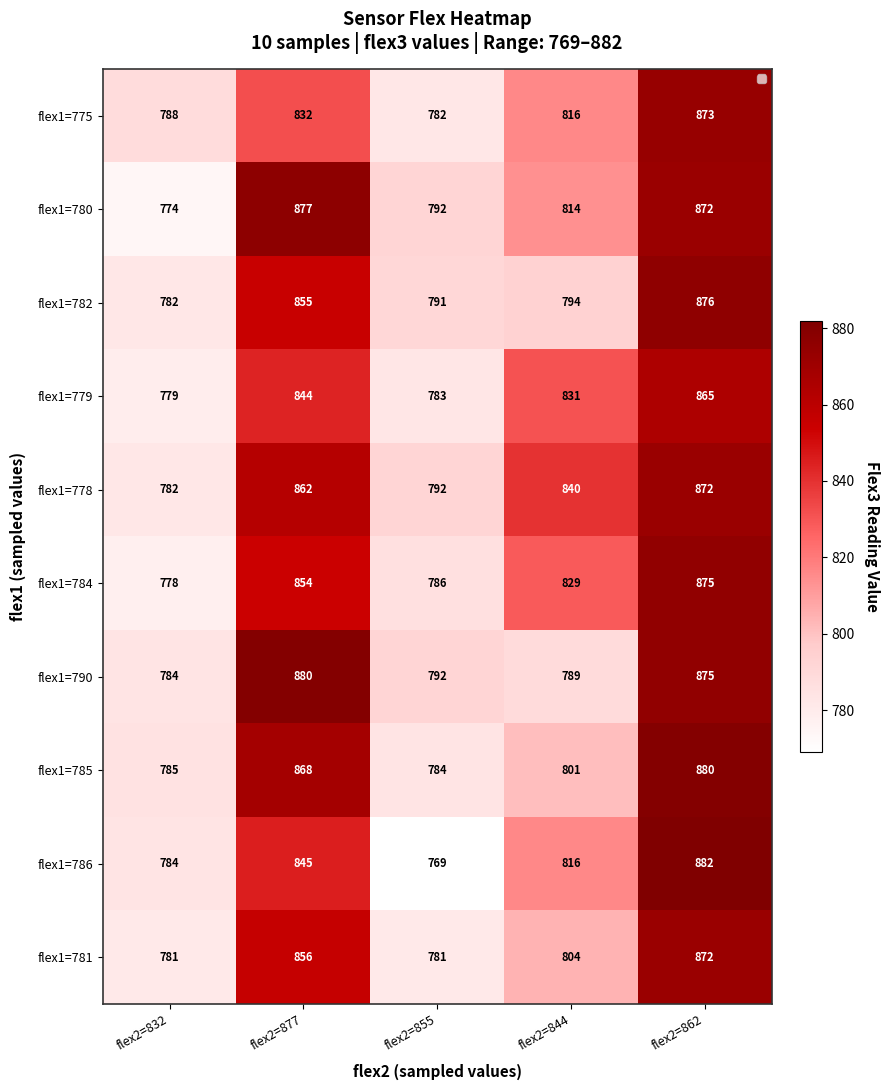

What is the difference between the maximum and minimum values in the flex1=790 series?

96